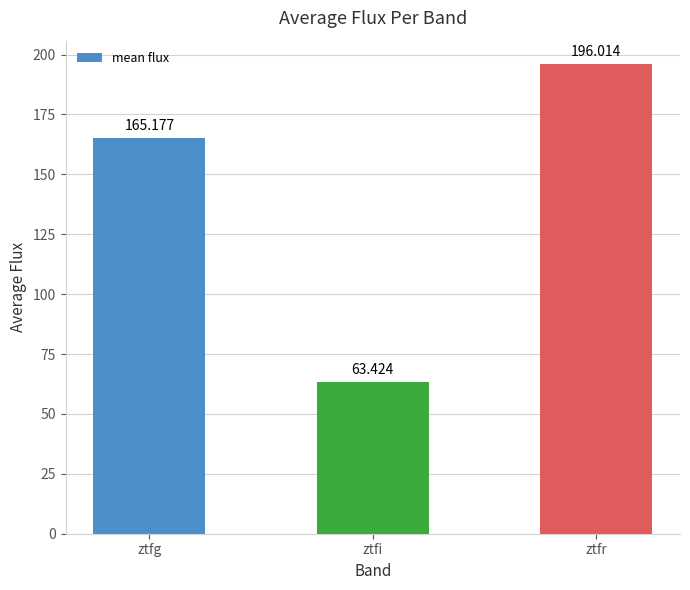

Between ztfg and ztfi, which is larger?

ztfg